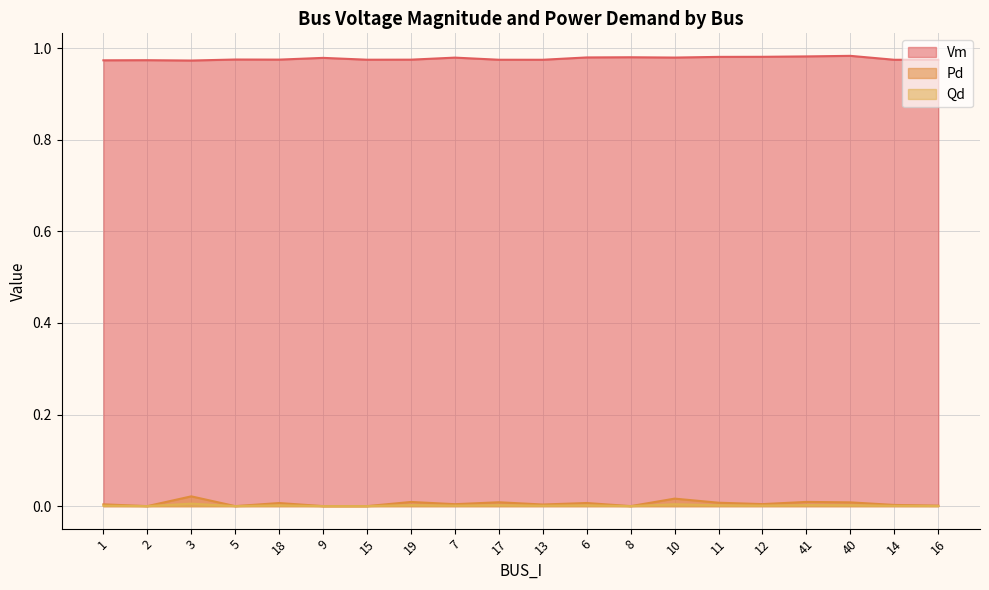

Which category has the highest value across all series?

40